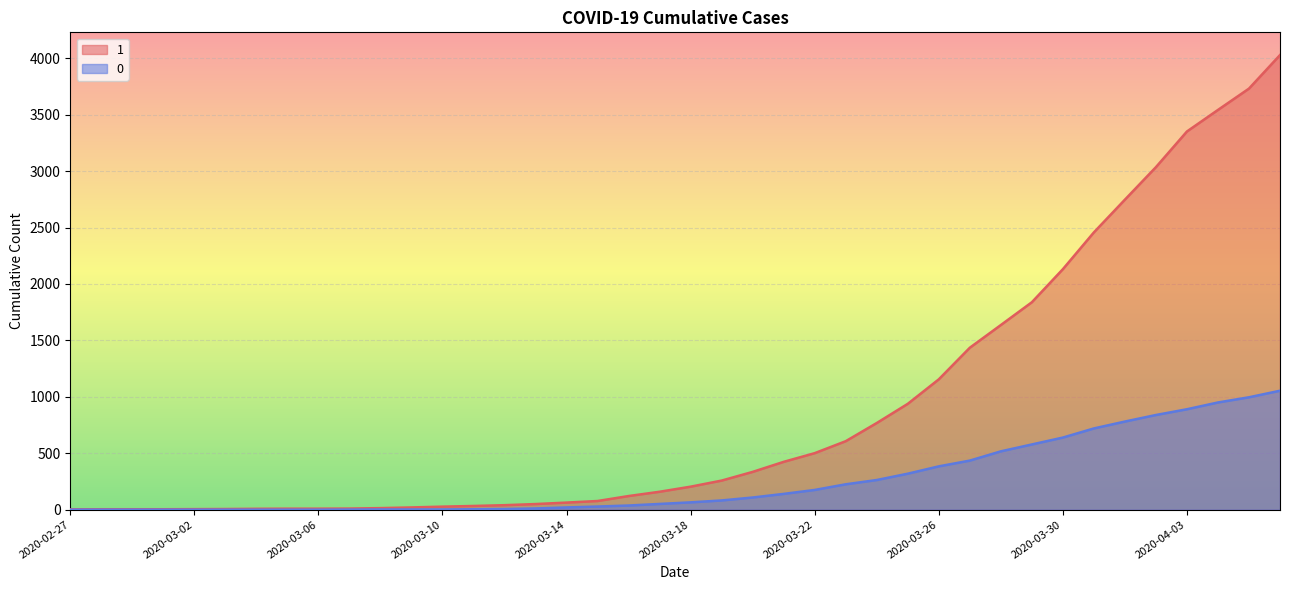

True or false: 0 and 1 cross at least once.

False